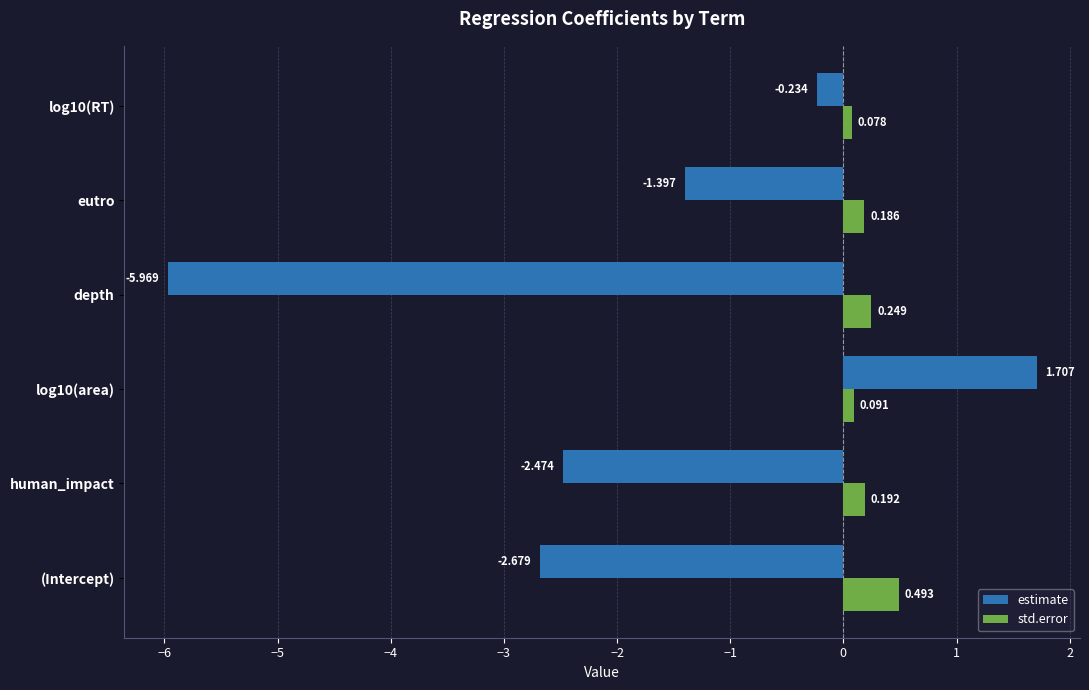

Which series has the largest range (max minus min)?

estimate